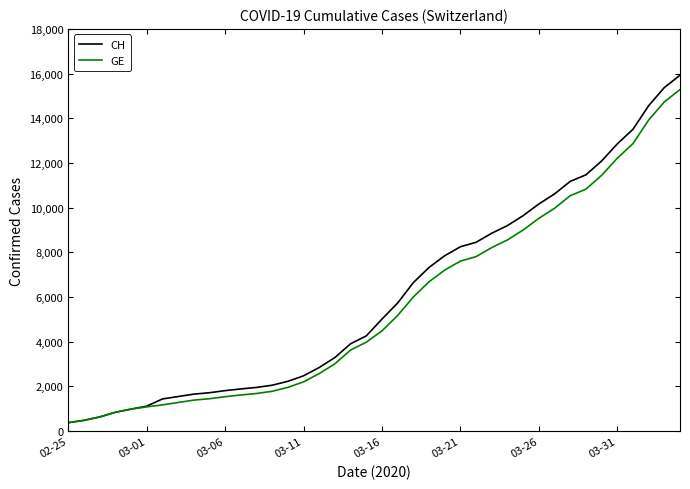

What is the maximum value for CH?

15926